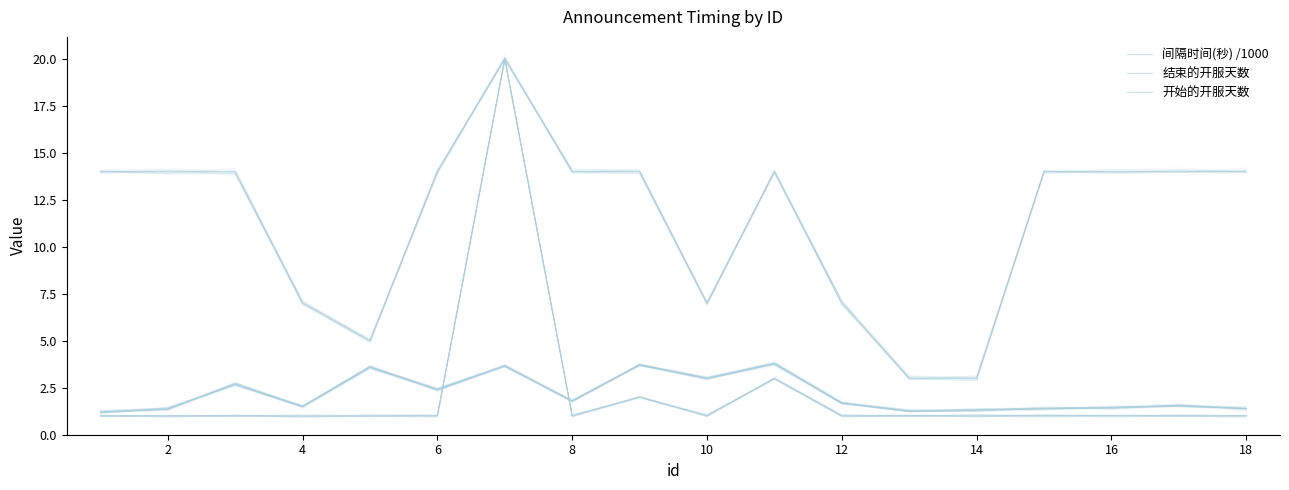

What are all the series names shown in the legend?

间隔时间(秒) /1000, 结束的开服天数, 开始的开服天数